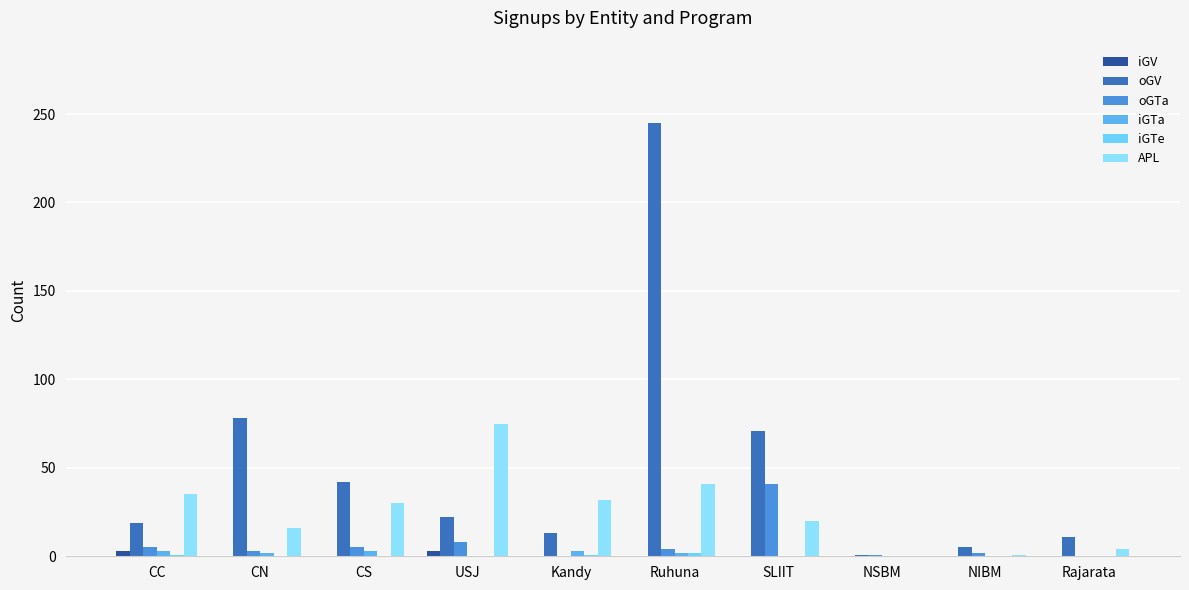

Which series has the largest total across all categories?

oGV